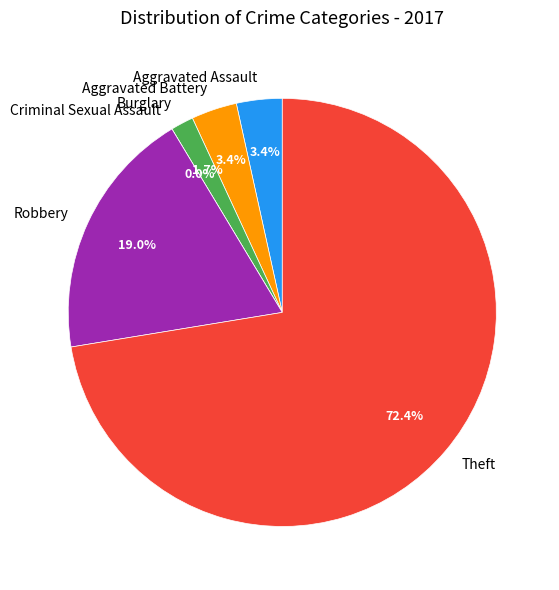

The Aggravated Assault slice represents 3% of the pie. True or false?

True